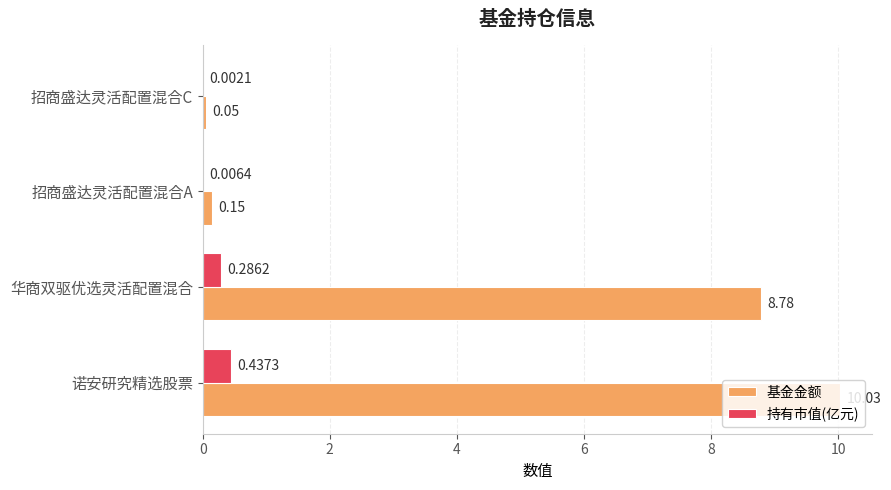

Where is 基金金额 nearest to the value 5?

华商双驱优选灵活配置混合